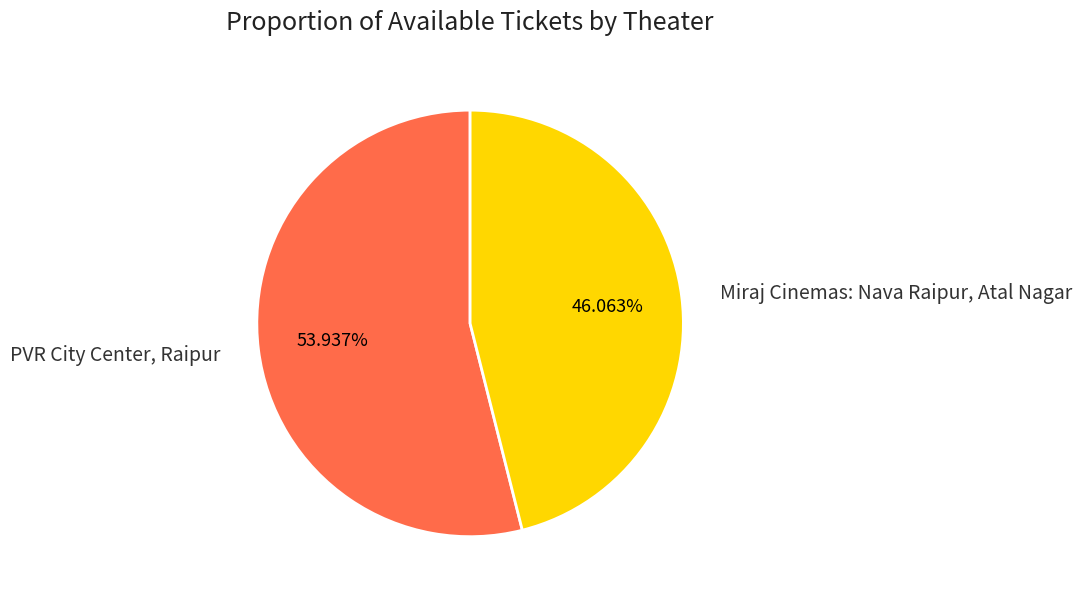

To the nearest percent, what is the average slice percentage?

50%